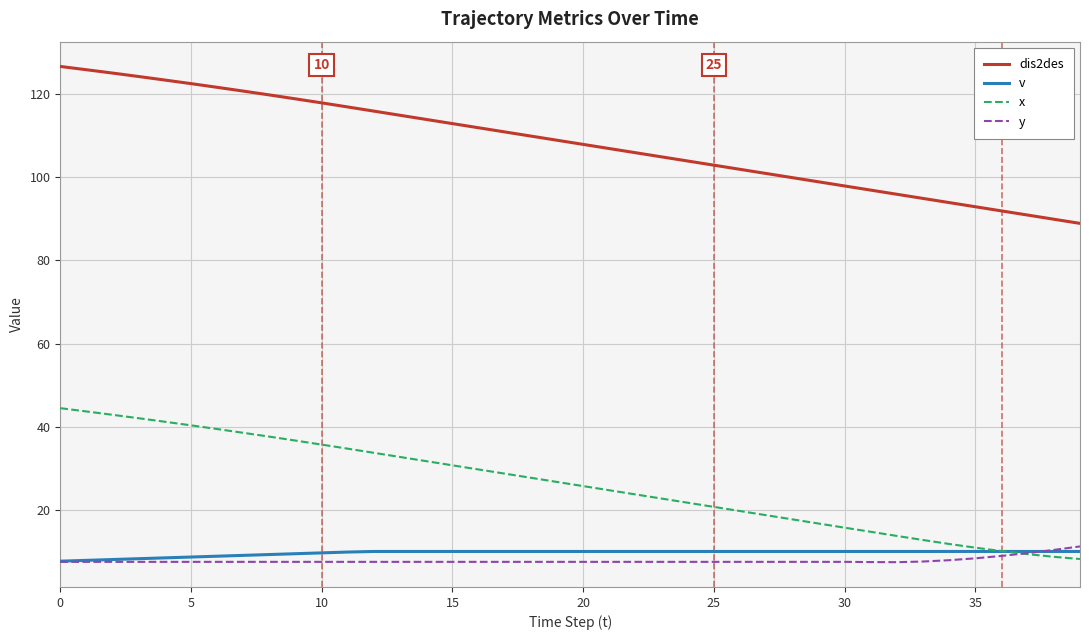

True or false: y and dis2des intersect in this chart.

False